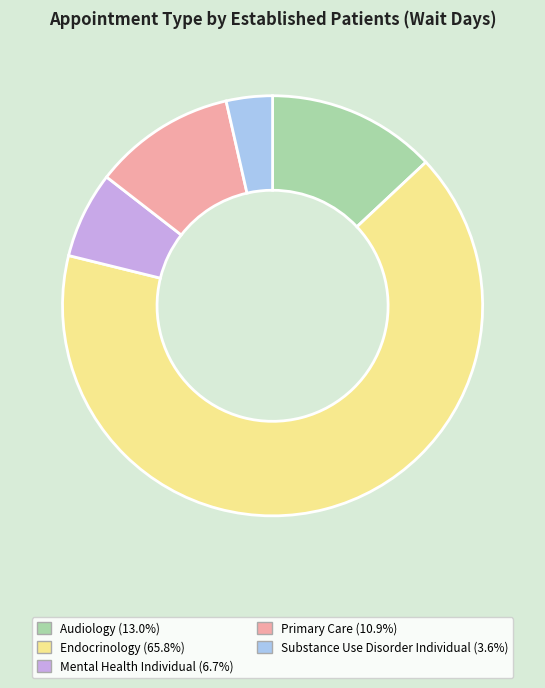

Is there a majority slice in this chart?

Yes